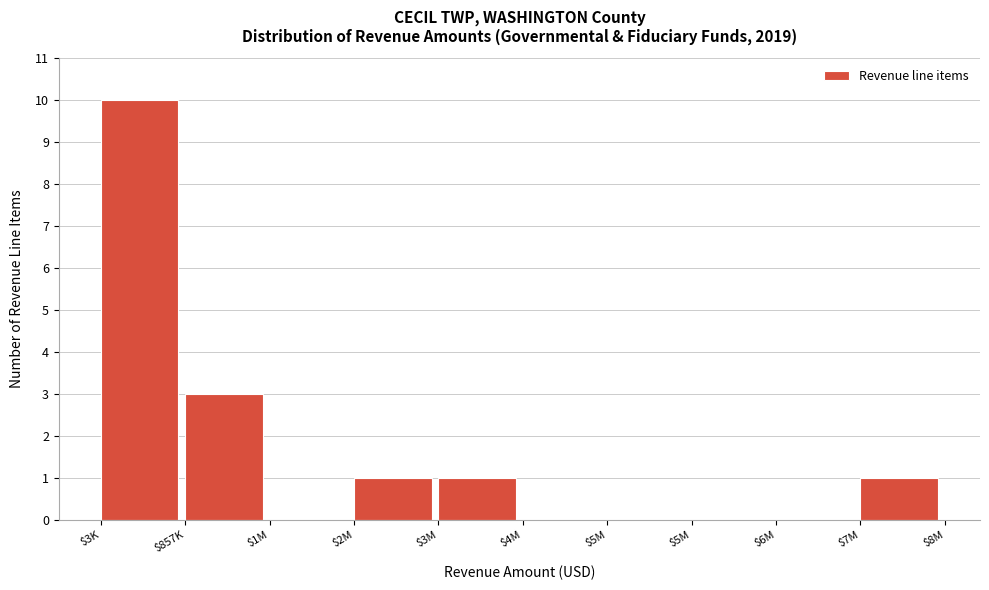

How many categories are shown in the chart?

10